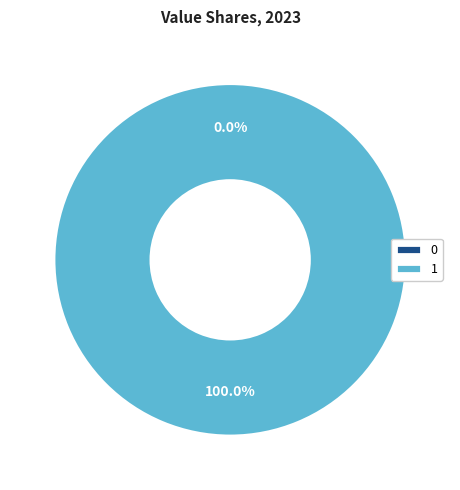

To the nearest percent, what is the difference between the largest and smallest slice percentages?

100%